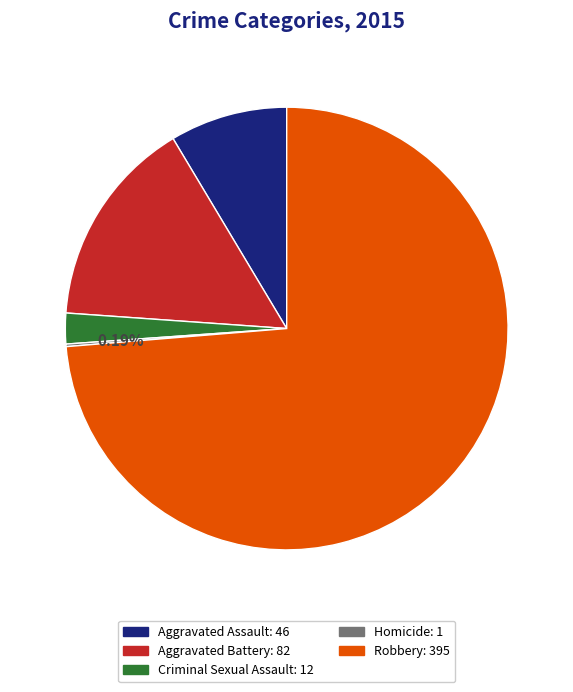

Combined, do Aggravated Battery and Aggravated Assault account for over 50%?

No